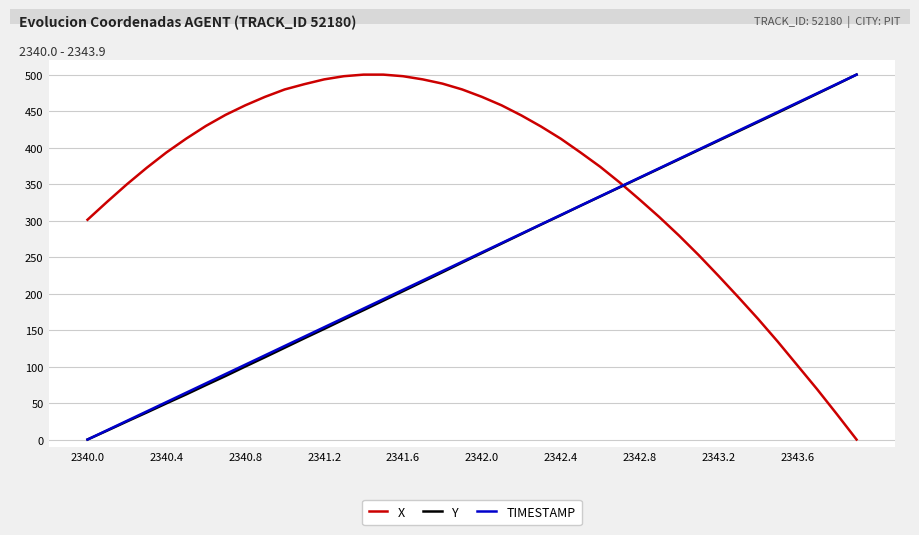

What are all the series names shown in the legend?

X, Y, TIMESTAMP